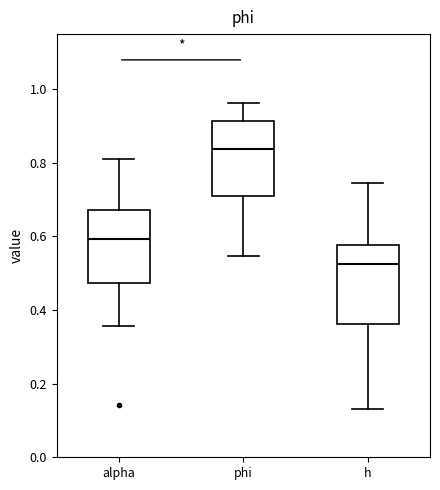

Reading left to right, transcribe this box plot: for each box, give where its median line is, the range the box spans, and where its two whiskers end, as read against the y-axis. The values are not printed on the chart, so give them approximately, as read against the axis.

alpha: median 0.60, box 0.48 to 0.68, whiskers 0.36 to 0.80
phi: median 0.84, box 0.72 to 0.92, whiskers 0.54 to 0.96
h: median 0.52, box 0.36 to 0.58, whiskers 0.14 to 0.74